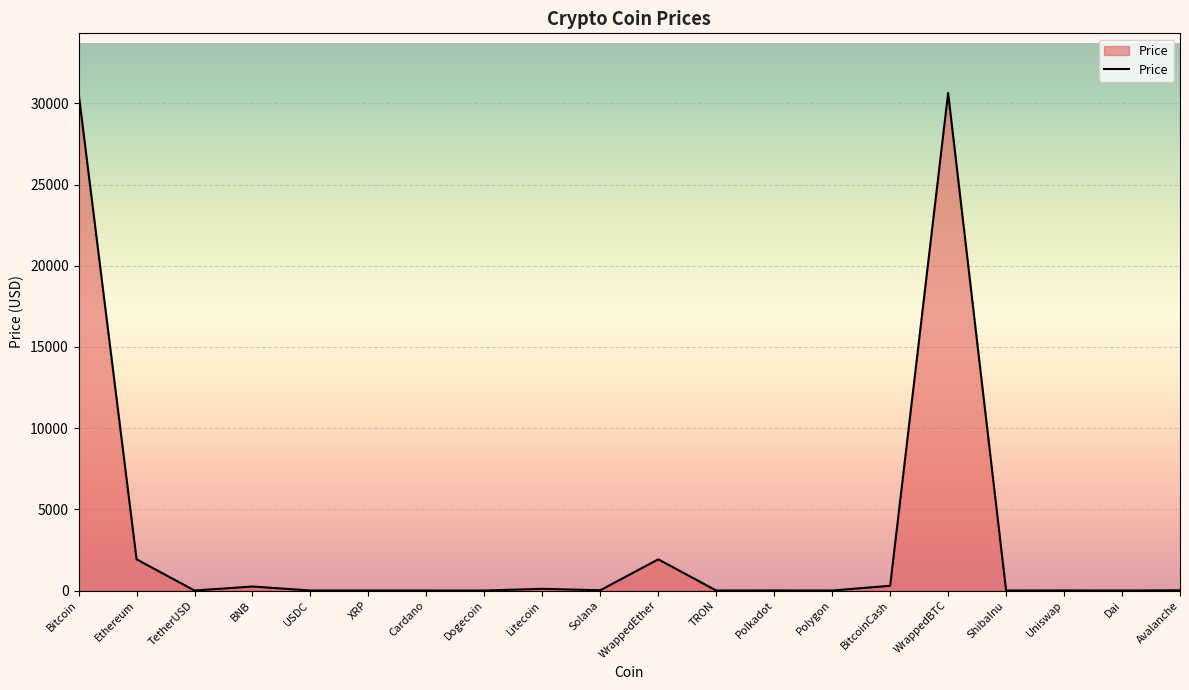

True or false: the data has more than 1 interior local peaks.

True